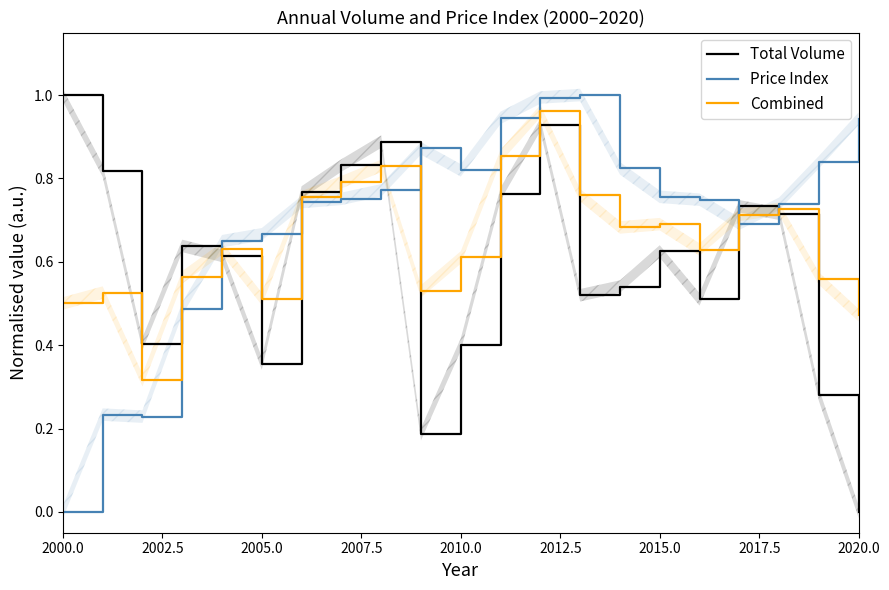

Which label corresponds to the largest value in the chart?

2000.0